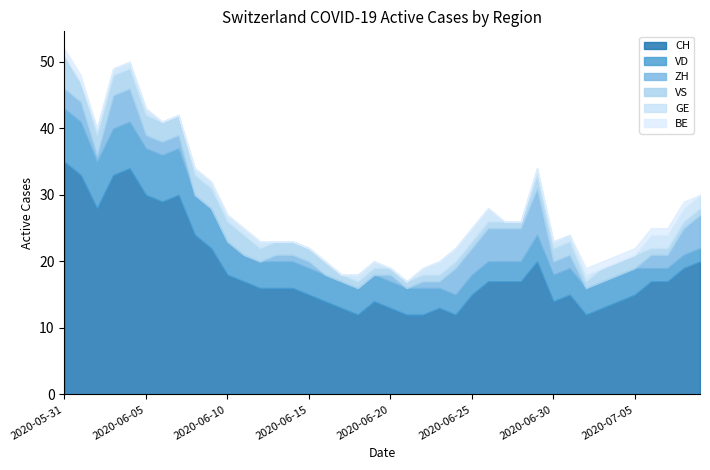

How many categories are shown in the chart?

40